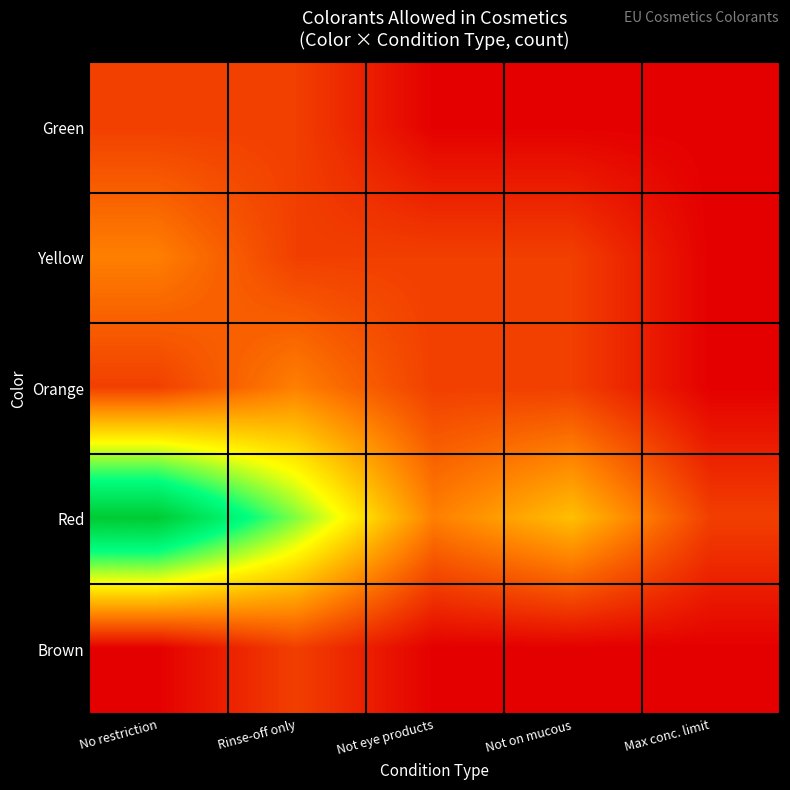

At which category is the sum across all series the highest?

No restriction